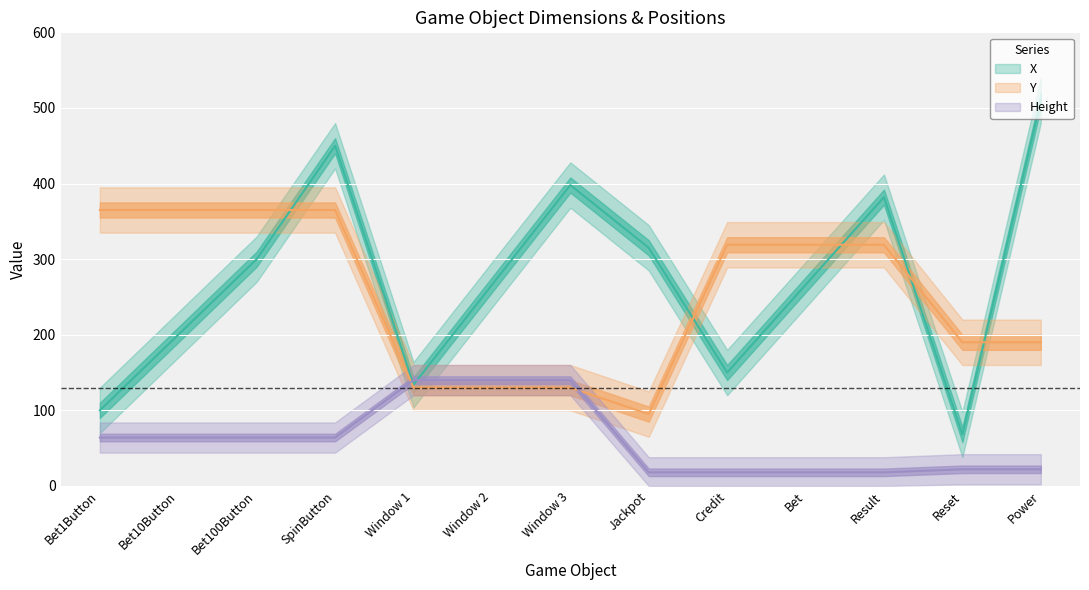

What is the difference between the maximum and minimum values in the X series?

442